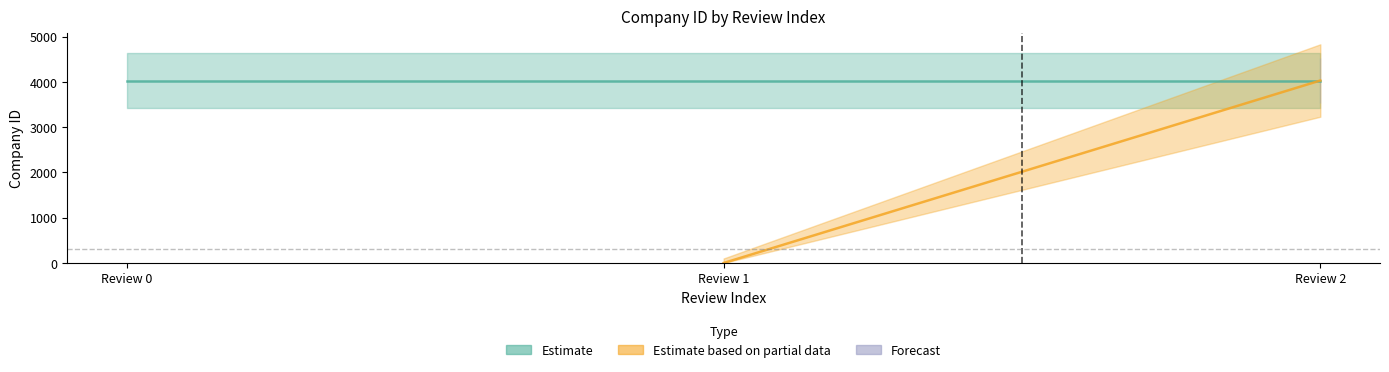

Reading left to right, extract all data points from this chart.

Estimate: Review 0=4029	Review 1=4029	Review 2=4029
Estimate based on partial data: Review 0=0	Review 1=0	Review 2=4029
Forecast: Review 0=0	Review 1=0	Review 2=4029